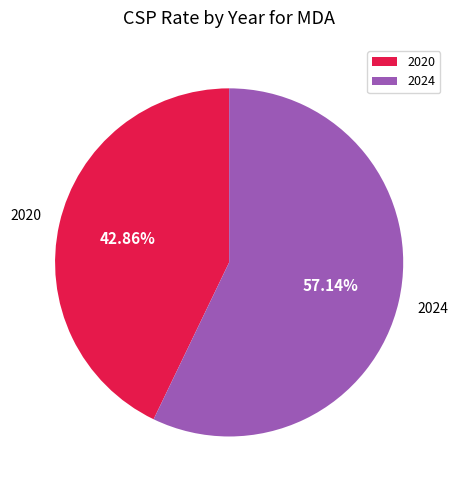

How many slices are in this pie chart?

2